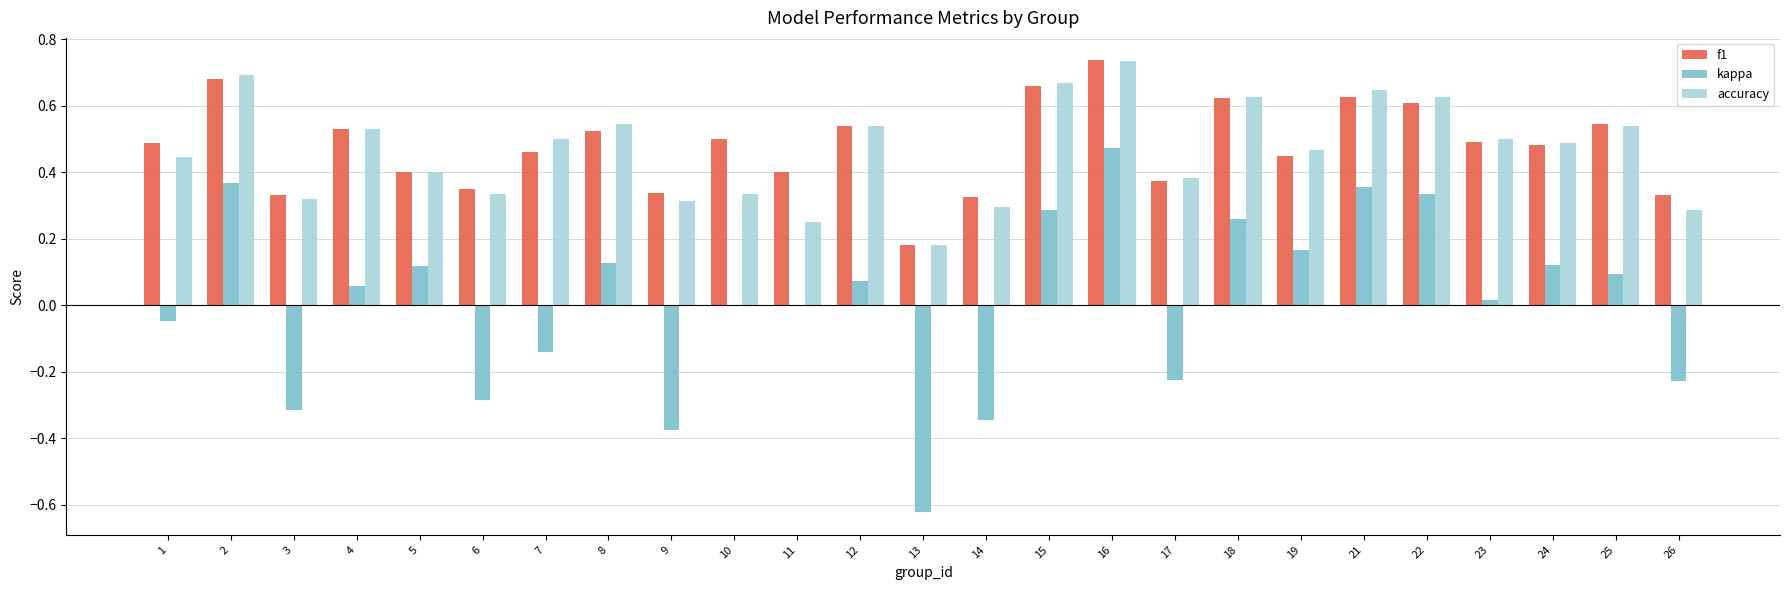

At which category does the chart reach its peak across all series?

16